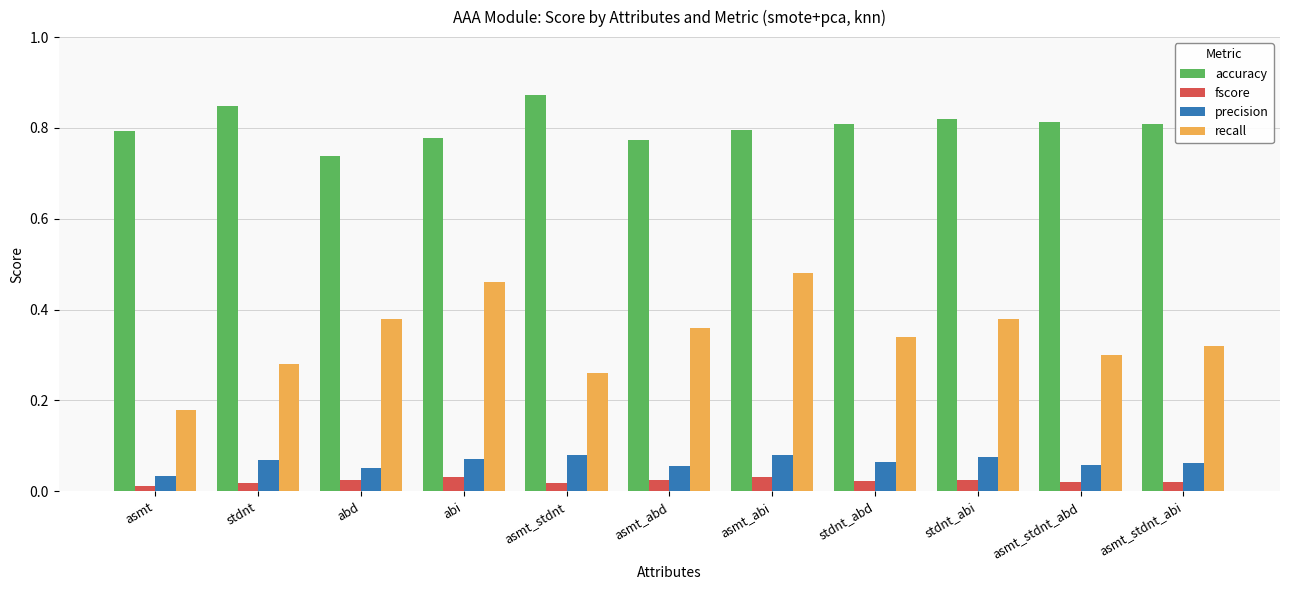

How many categories are shown in the chart?

11